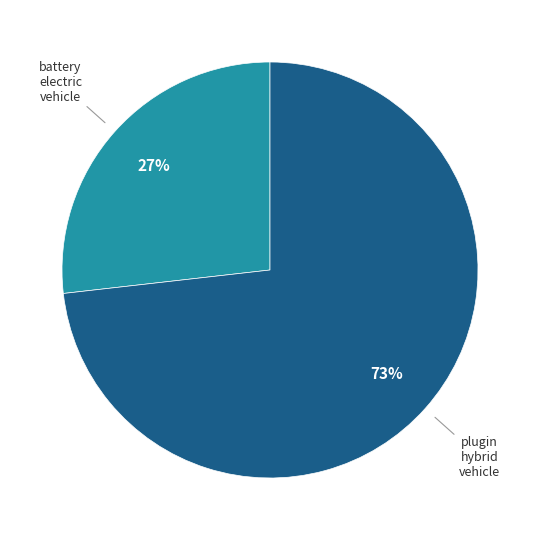

To the nearest percent, what is the average slice percentage?

50%